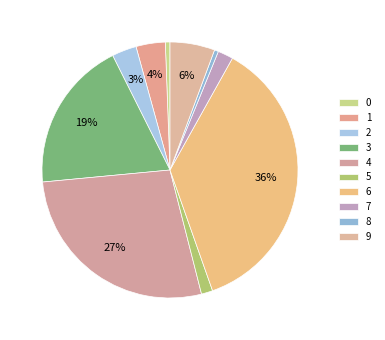

To the nearest percent, what is the difference between the 4 and 8 slice percentages?

27%